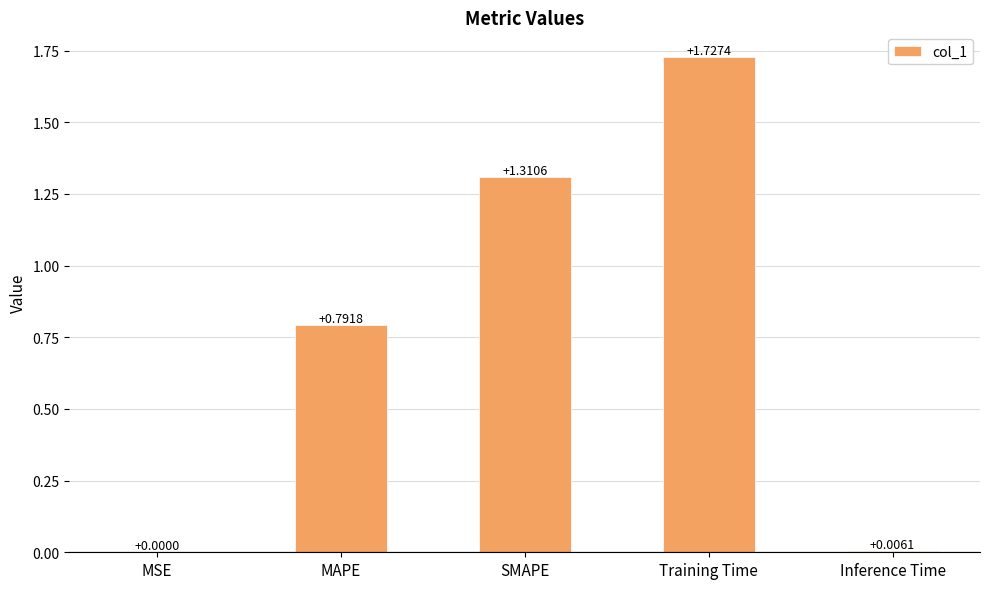

What is the sum of the values at SMAPE and MAPE?

2.1